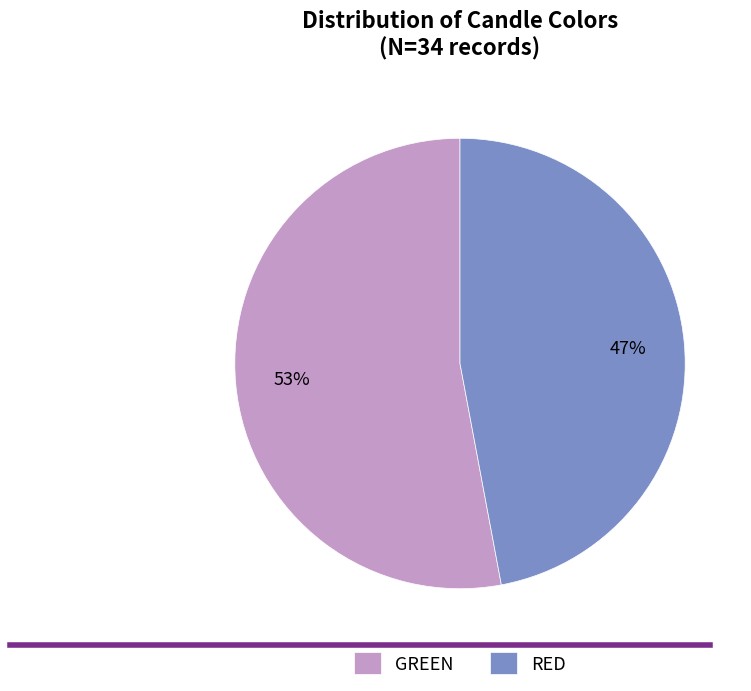

Is the sum of RED and GREEN greater than half?

Yes